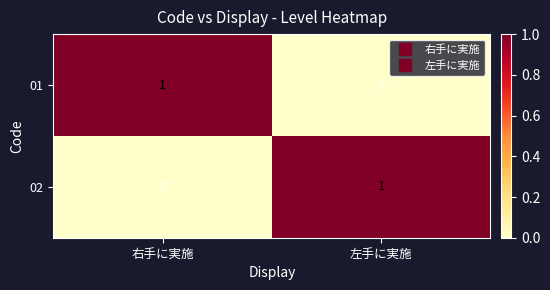

True or false: 02 has a value of 1 at 左手に実施.

True